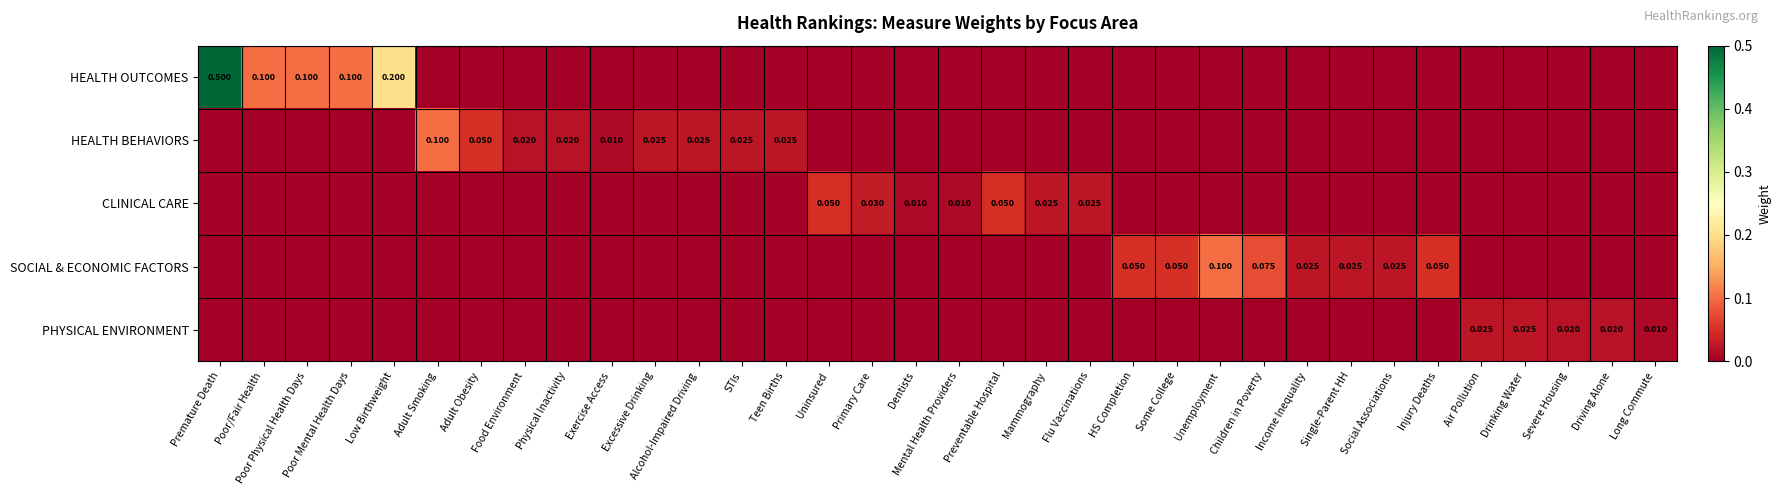

What is the difference between the highest and lowest values at Poor Physical Health Days?

0.1